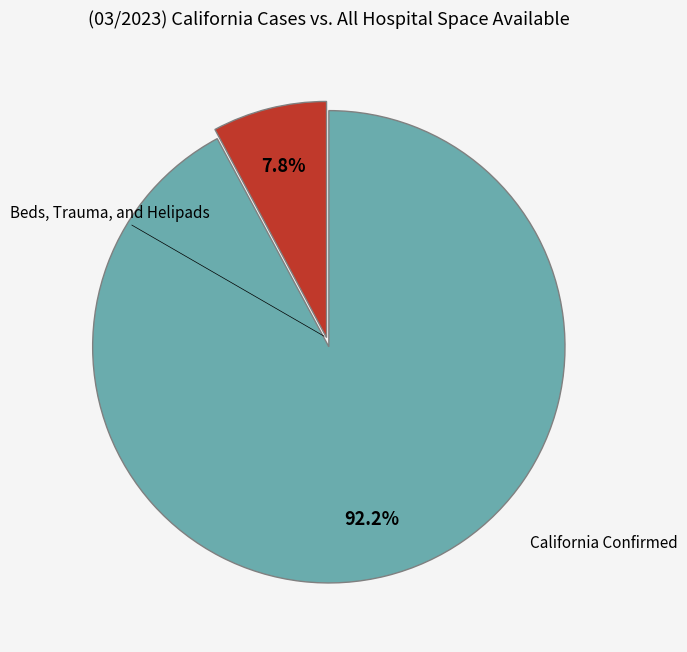

Is there a majority slice in this chart?

Yes